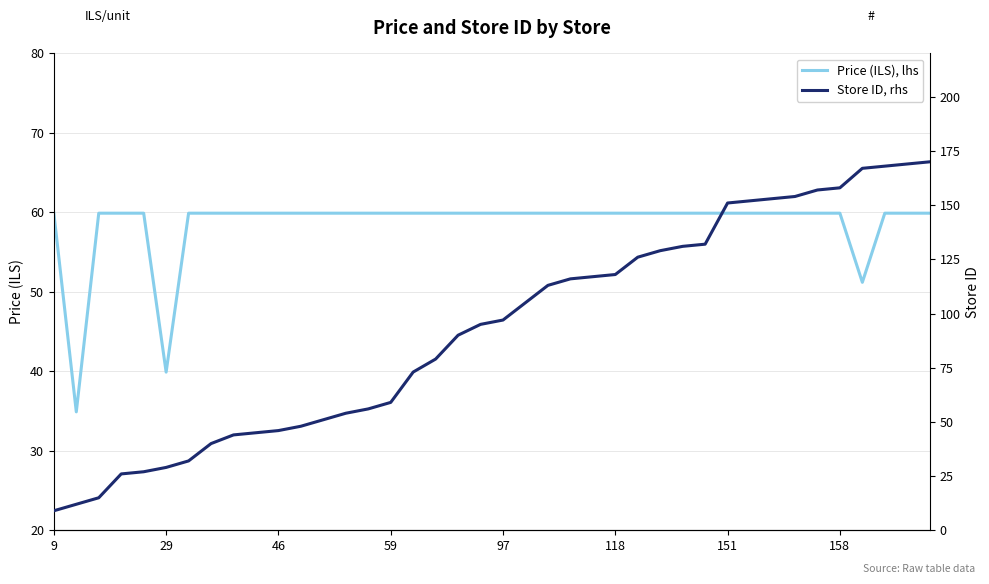

After their last crossing, which series has the higher values: Price (ILS), lhs or Store ID, rhs?

Store ID, rhs